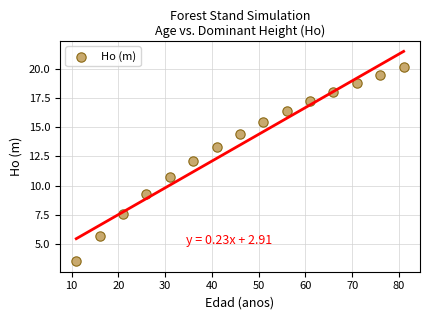

What is the range of Y values (max minus min)?

16.7